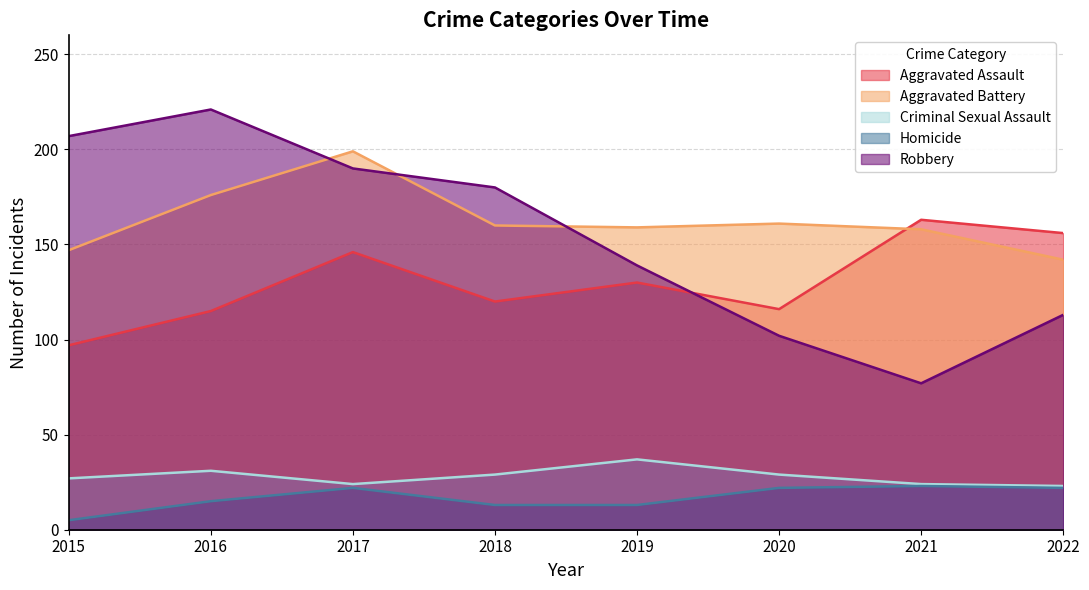

The value of Aggravated Assault at 2017 is 146. True or false?

True